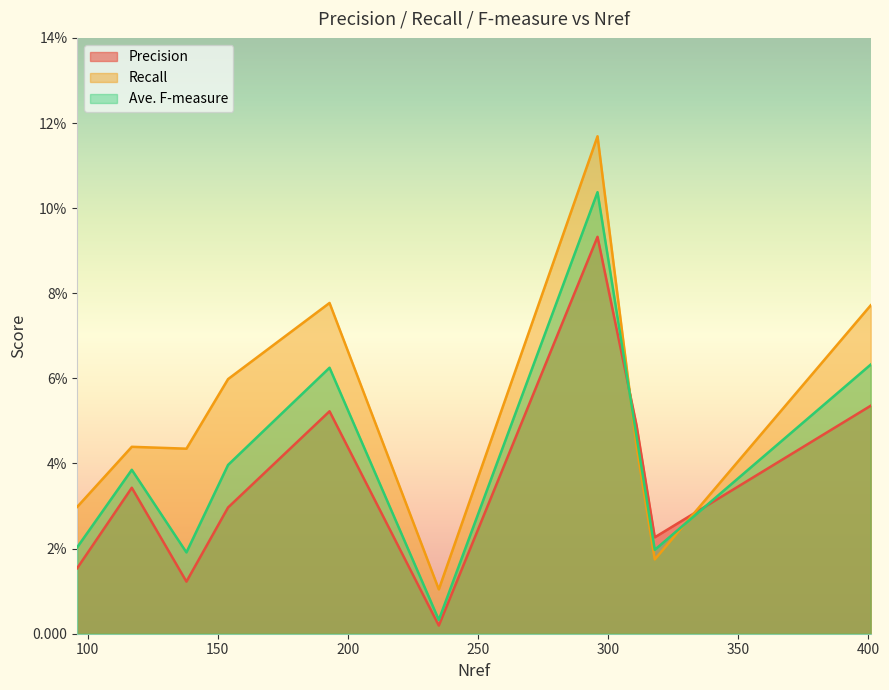

How many times do Recall and Precision cross each other?

2